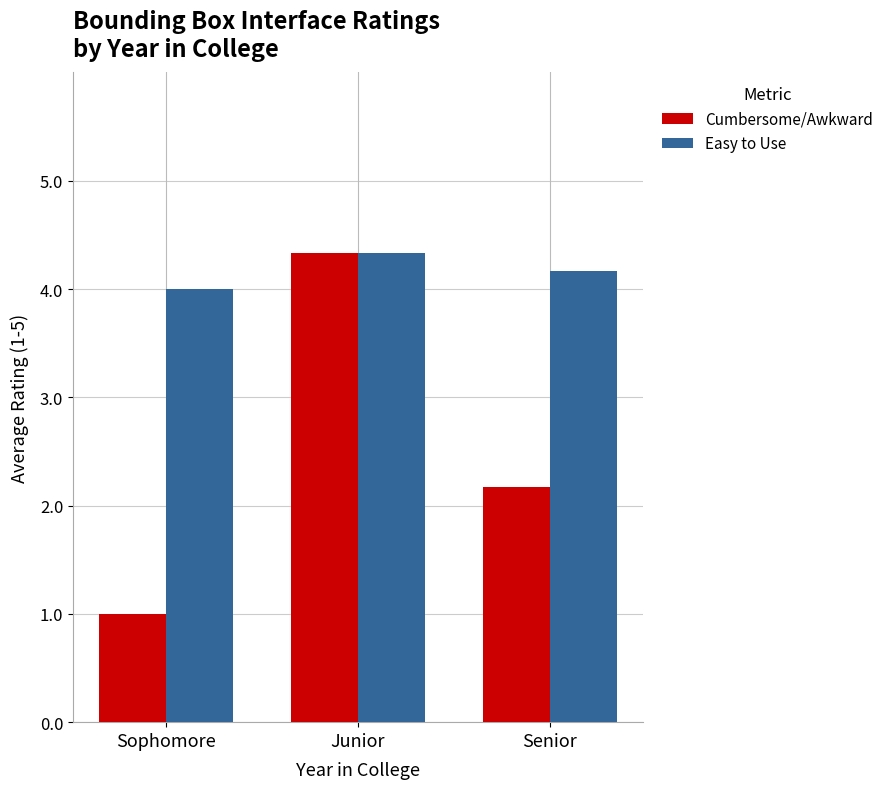

What is the total value across all series at Senior?

6.3